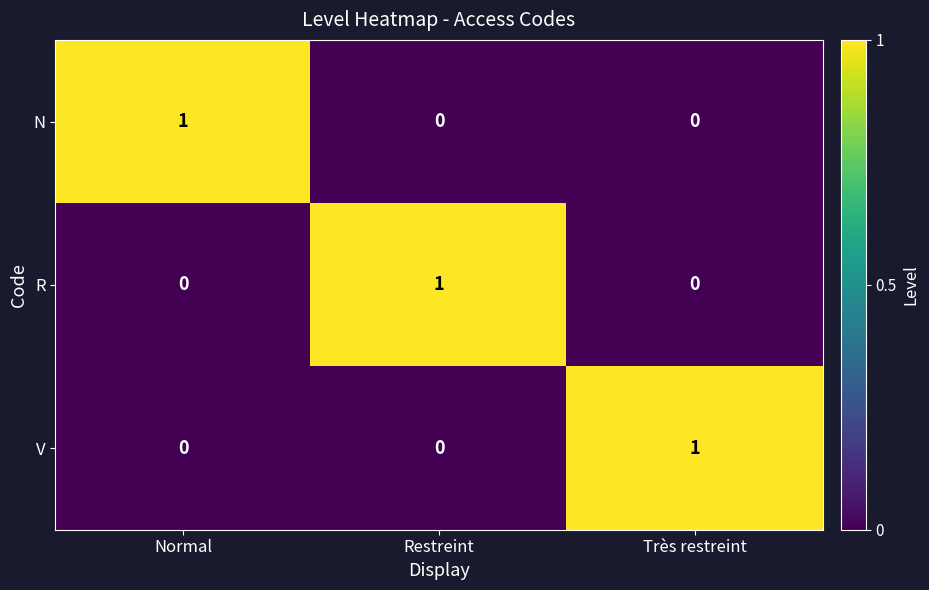

True or false: R has a value of 1 at Restreint.

True